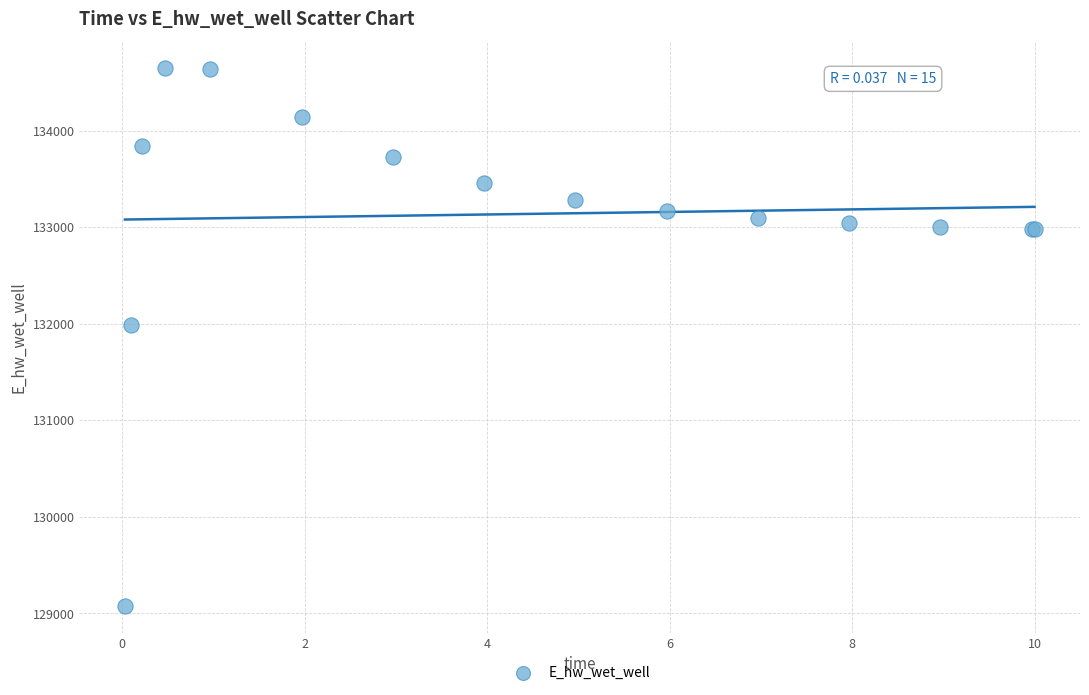

What Y value in the scatter plot is closest to 131860?

131981.4